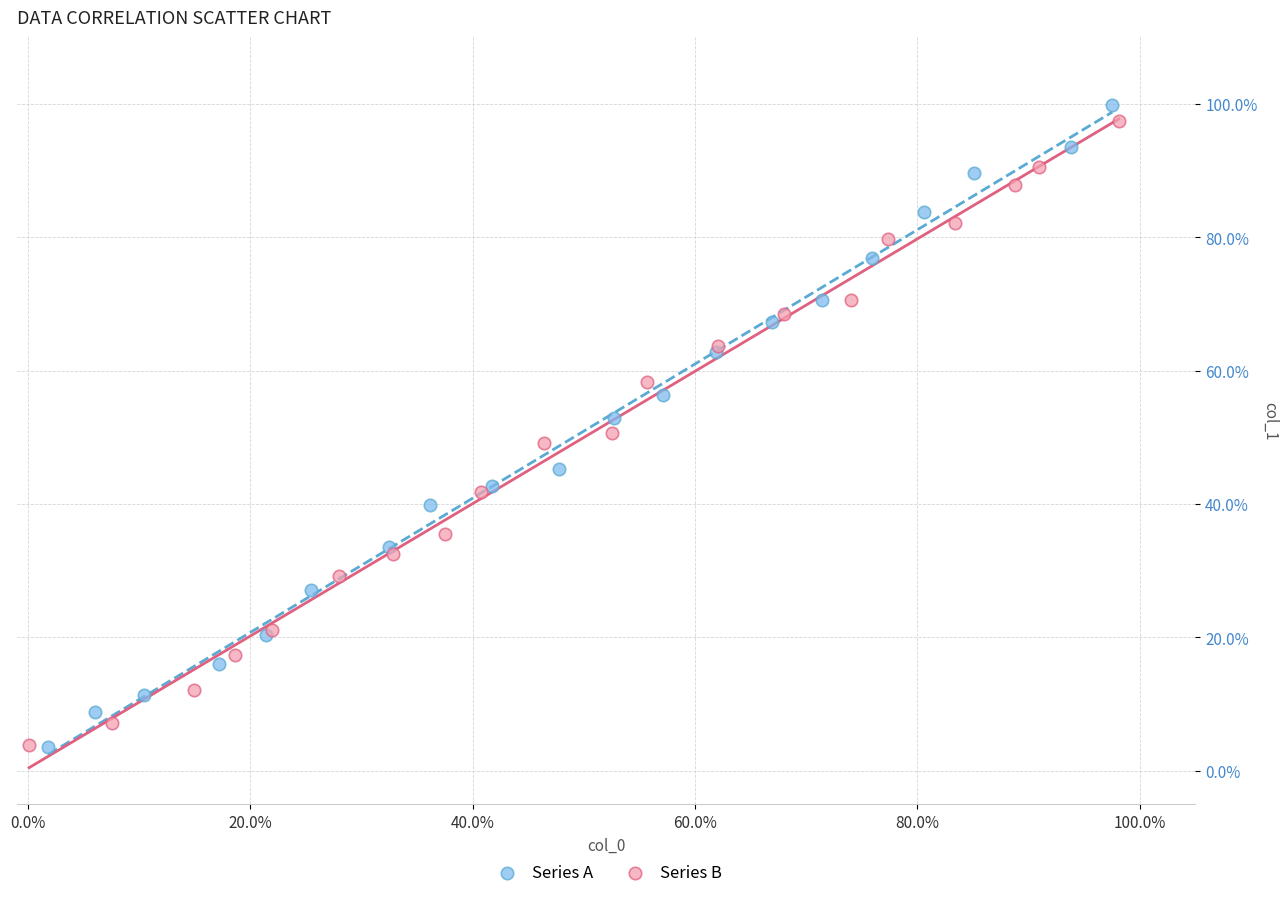

Which series reaches the maximum Y coordinate?

Series A